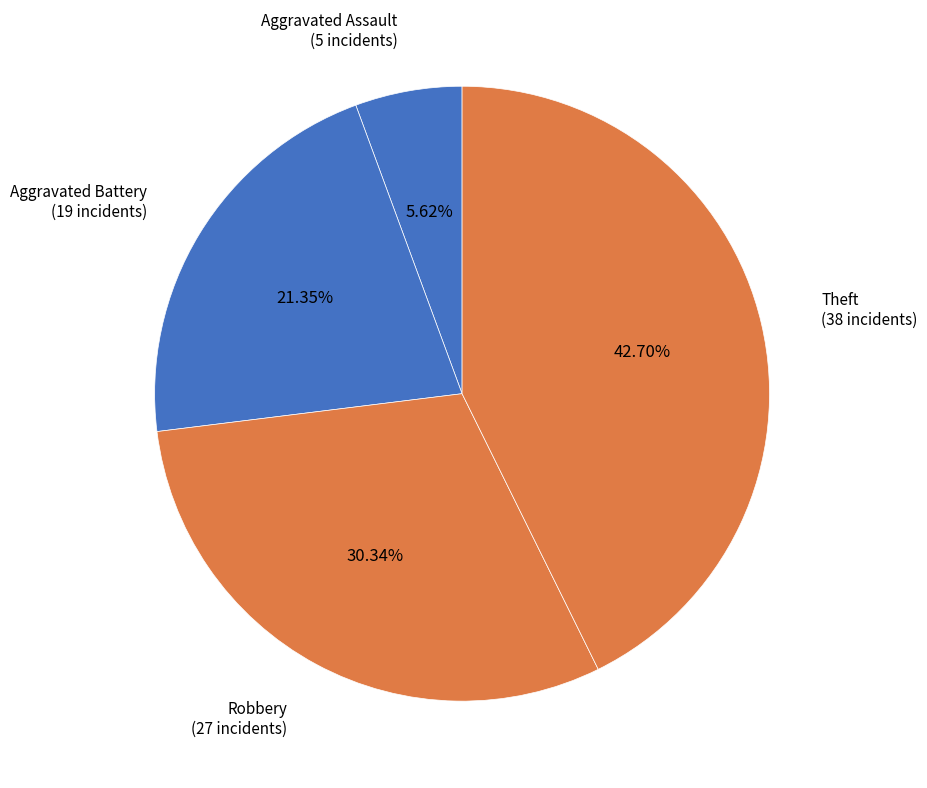

How many slices are in this pie chart?

4